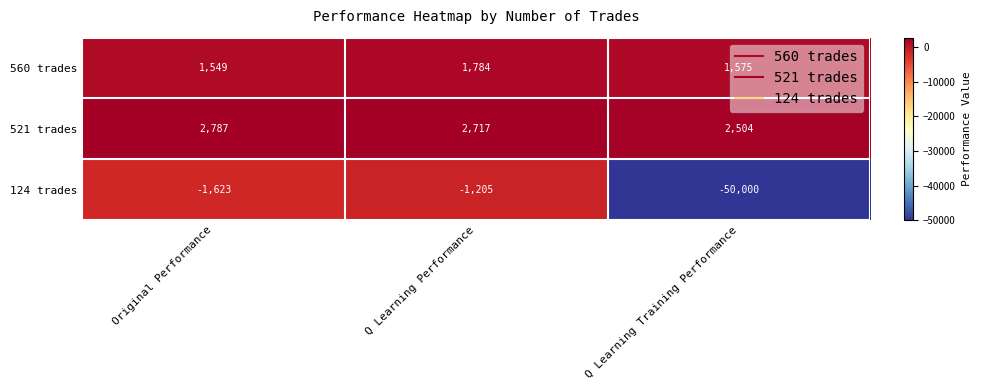

What is the sum of all 124 trades values?

-52828